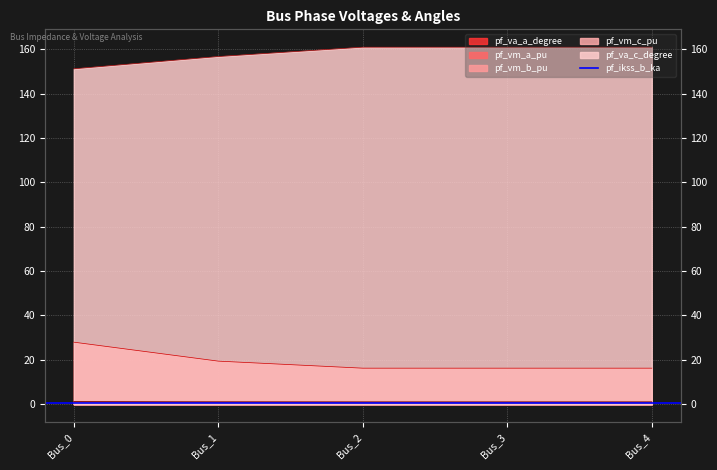

What is the difference between the highest and lowest values at Bus_1?

156.0